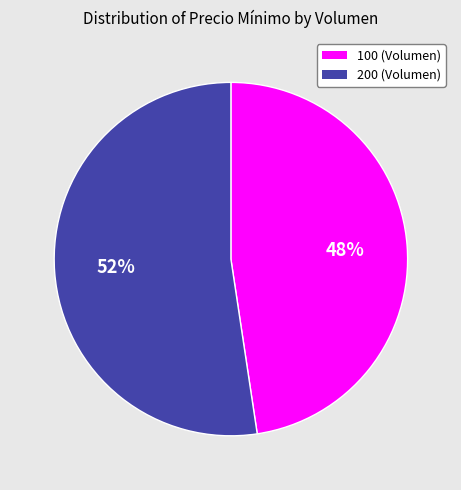

To the nearest percent, what percentage of the pie is 200 (Volumen)?

52%